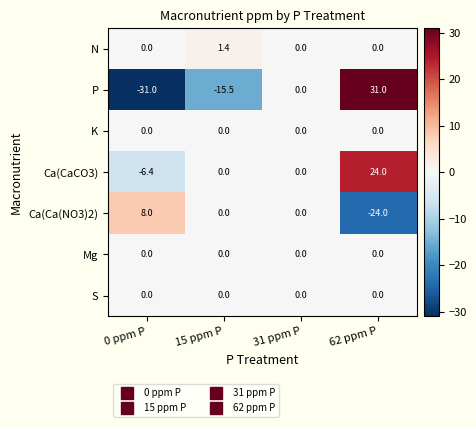

Which series changed the most between 0 ppm P and 15 ppm P?

P